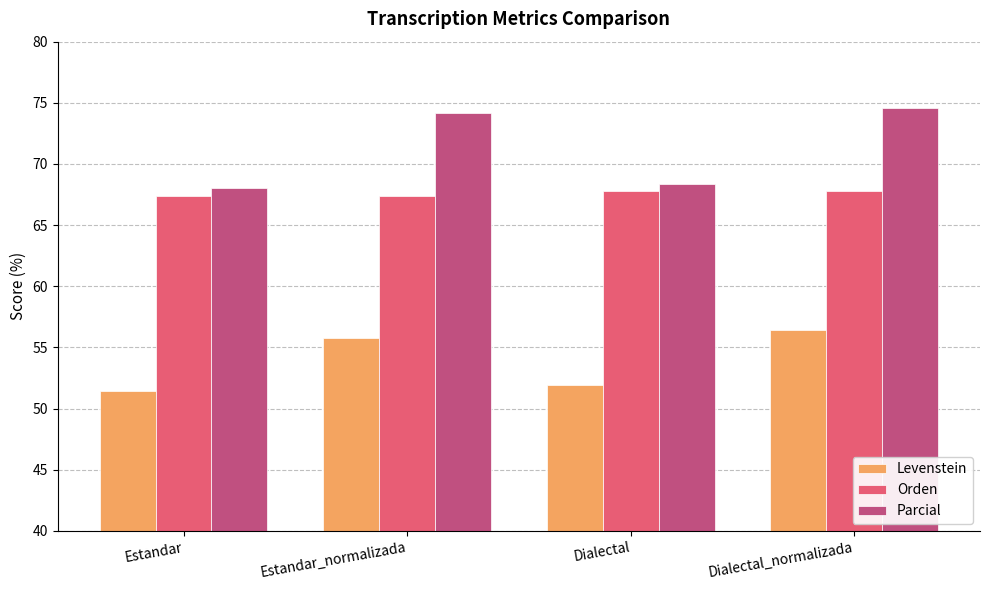

List the series in order of their peak value, lowest first.

Levenstein, Orden, Parcial